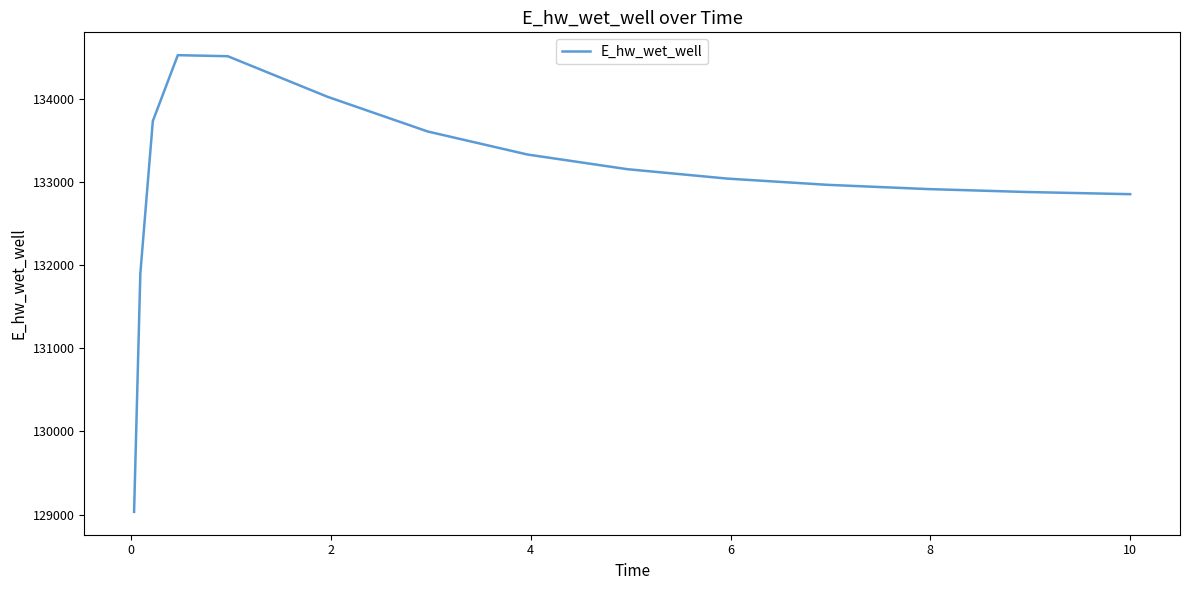

What is the smallest value displayed?

129032.5